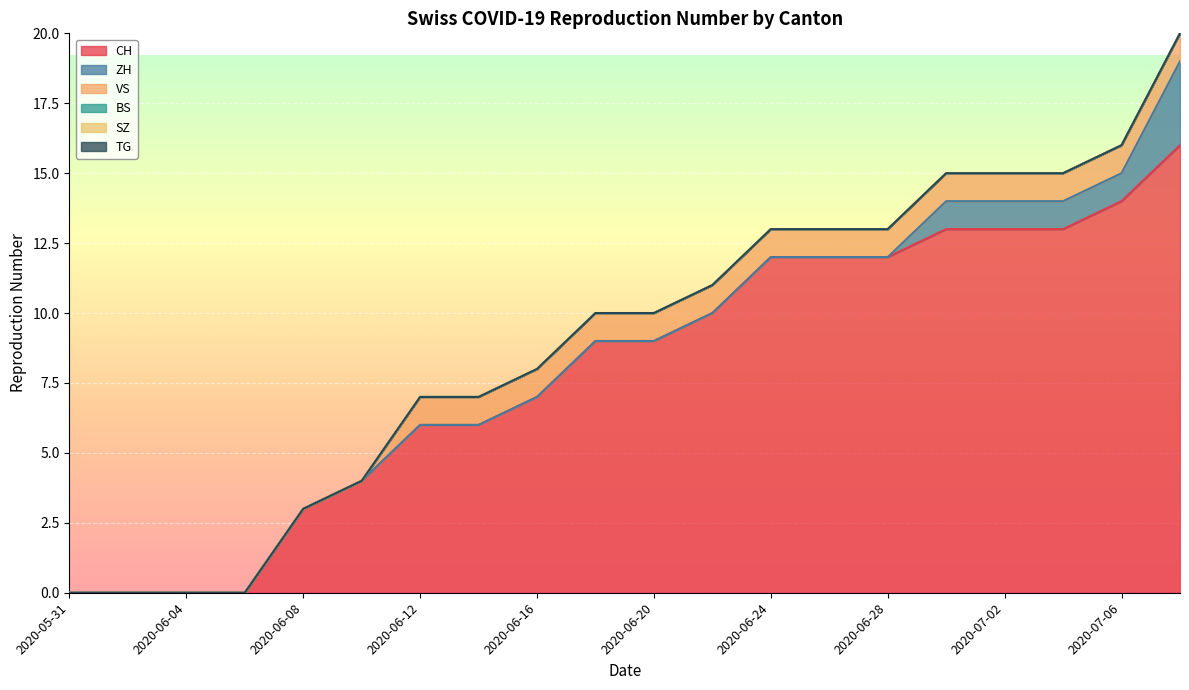

The ZH series shows 5 at 2020-07-19. True or false?

False